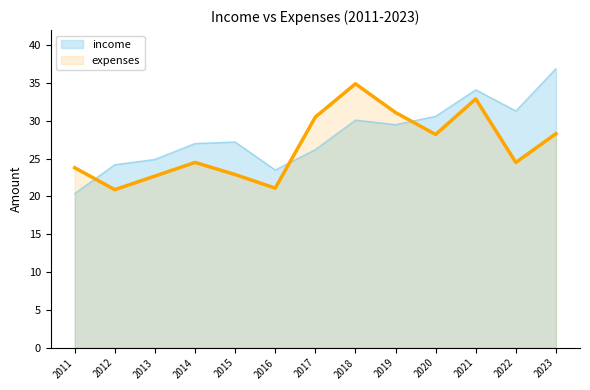

At which category is the sum across all series the highest?

2021